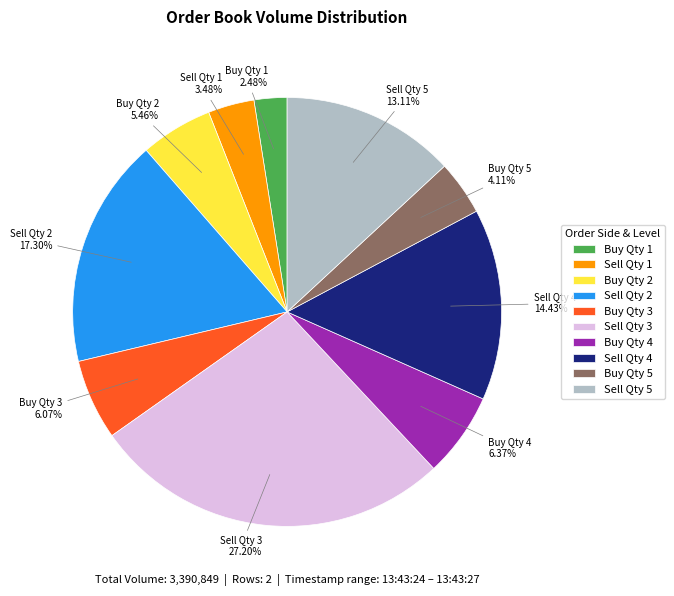

Does Sell Qty 2 account for over 50% of the chart?

No